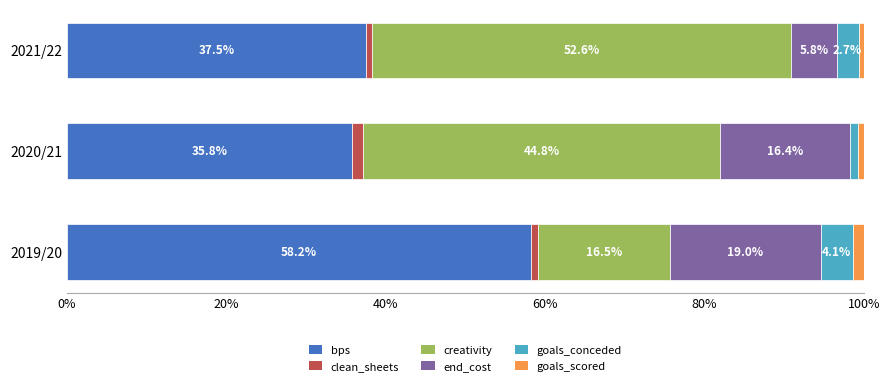

Which category has the lowest value in the bps series?

2020/21